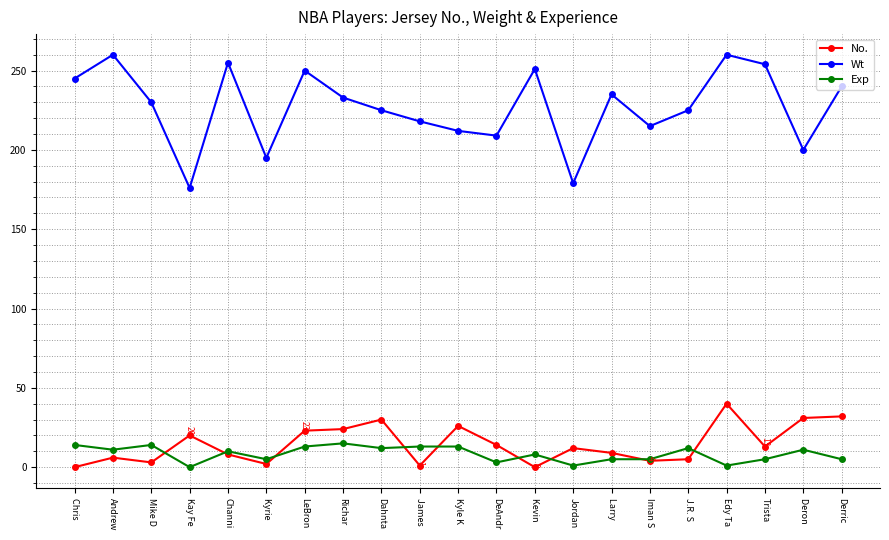

True or false: Wt has more than 0 points higher than both neighbors.

True